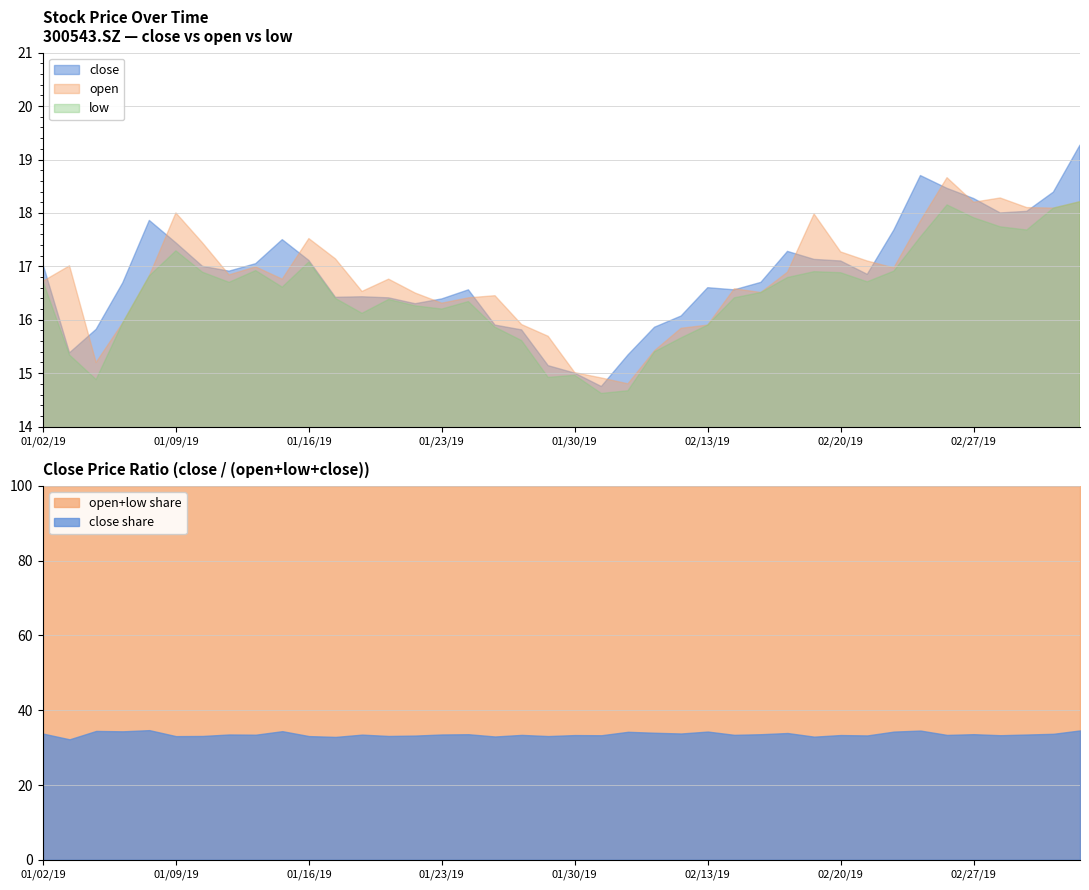

What is the minimum value for low?

14.6